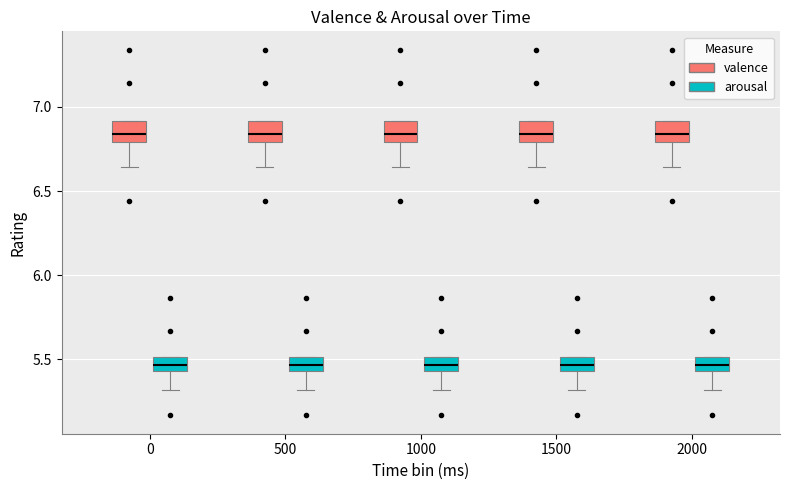

Reading left to right, read every box against the y-axis: the position of its median line, the range the box covers, and the ends of its whiskers. The values are not printed on the chart, so give them approximately, as read against the axis.

0 (valence): median 6.85, box 6.80 to 6.90, whiskers 6.65 to 6.90
0 (arousal): median 5.45 (inside the box), box 5.45 to 5.50, whiskers 5.30 to 5.50
500 (valence): median 6.85, box 6.80 to 6.90, whiskers 6.65 to 6.90
500 (arousal): median 5.45 (inside the box), box 5.45 to 5.50, whiskers 5.30 to 5.50
1000 (valence): median 6.85, box 6.80 to 6.90, whiskers 6.65 to 6.90
1000 (arousal): median 5.45 (inside the box), box 5.45 to 5.50, whiskers 5.30 to 5.50
1500 (valence): median 6.85, box 6.80 to 6.90, whiskers 6.65 to 6.90
1500 (arousal): median 5.45 (inside the box), box 5.45 to 5.50, whiskers 5.30 to 5.50
2000 (valence): median 6.85, box 6.80 to 6.90, whiskers 6.65 to 6.90
2000 (arousal): median 5.45 (inside the box), box 5.45 to 5.50, whiskers 5.30 to 5.50